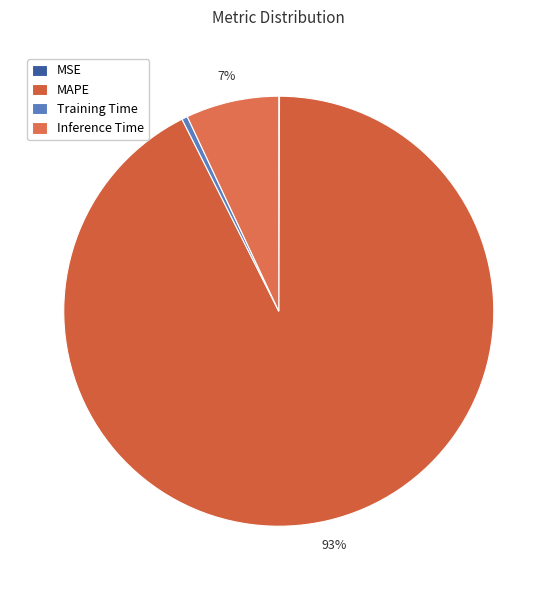

To the nearest percent, what is the difference between the MSE and Inference Time slice percentages?

7%